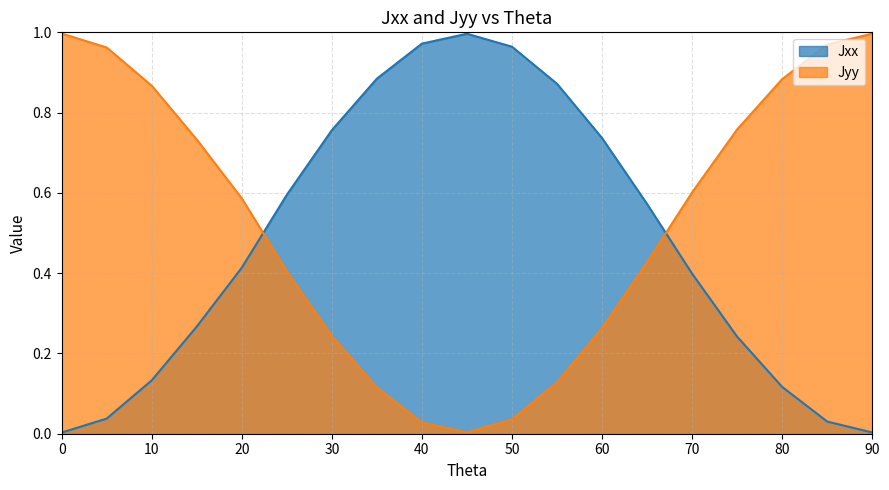

After their last crossing, which series has the higher values: Jxx or Jyy?

Jyy